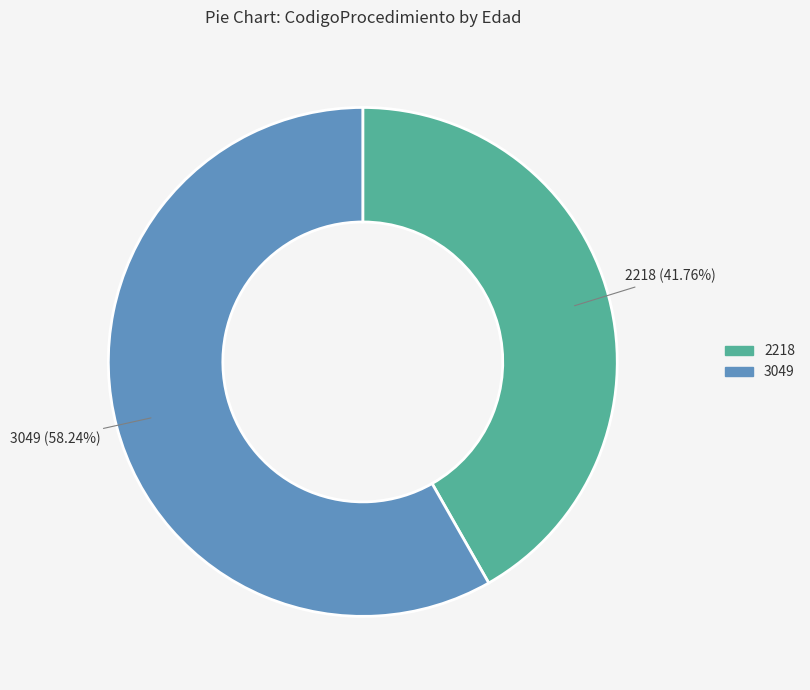

Count the number of slices in the pie.

2